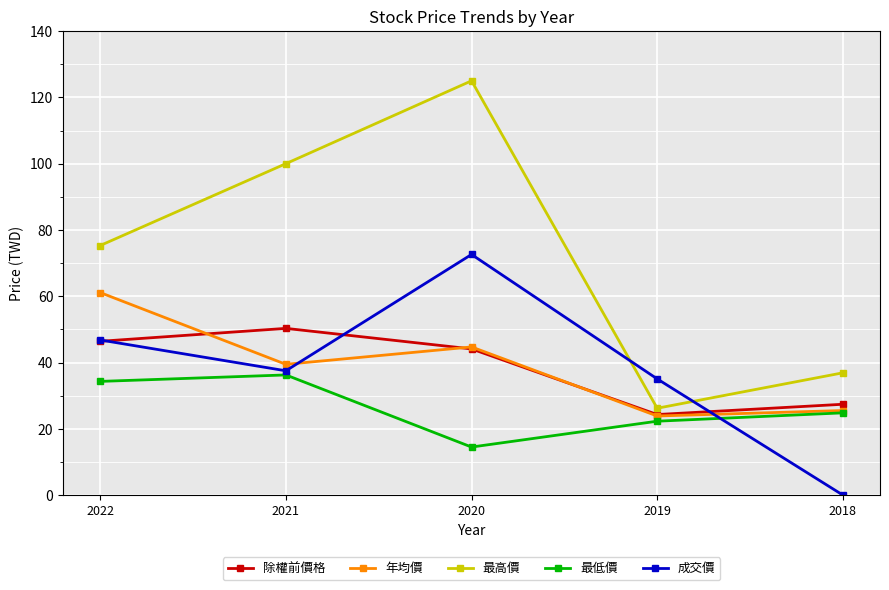

In 除權前價格, how many points are higher than both neighbors (excluding endpoints)?

1